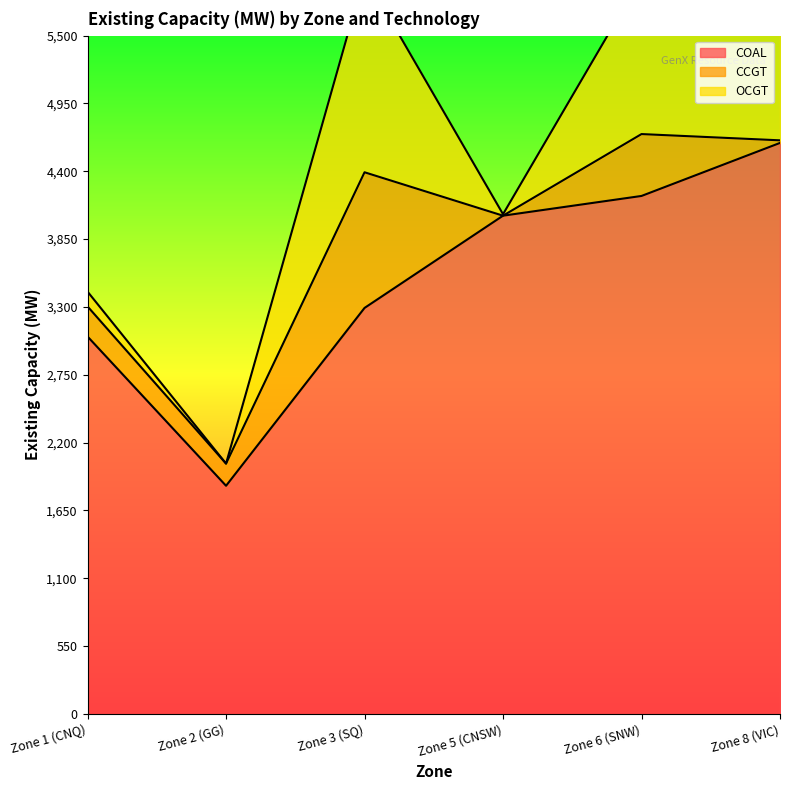

What is the spread (max minus min) of values at Zone 2 (GG)?

1850.0